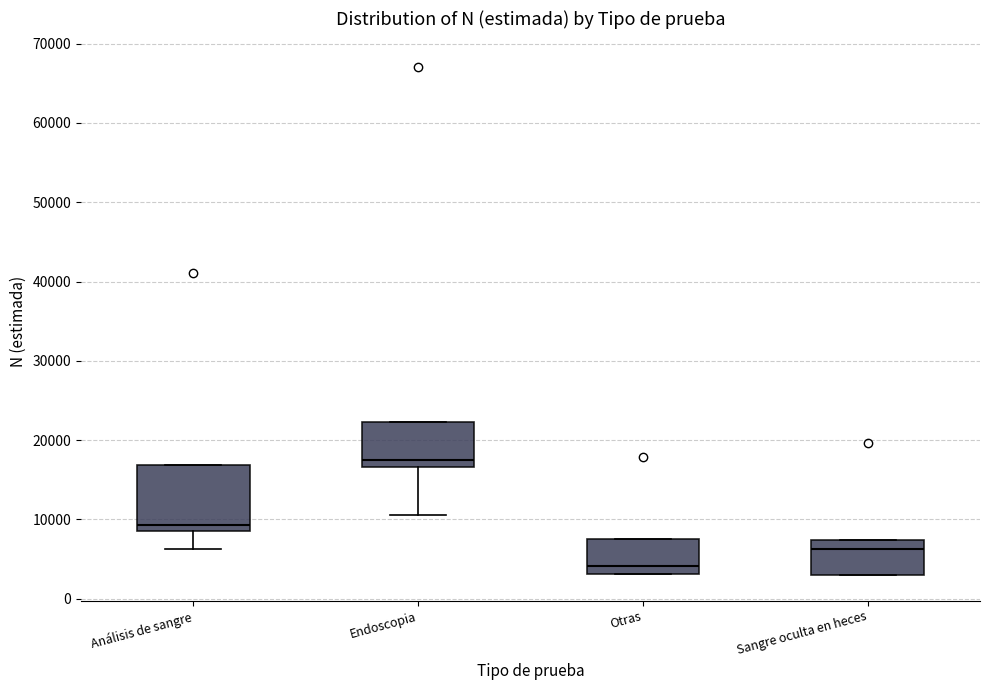

Which box is the tallest, from its lower edge to its upper edge?

Análisis de sangre